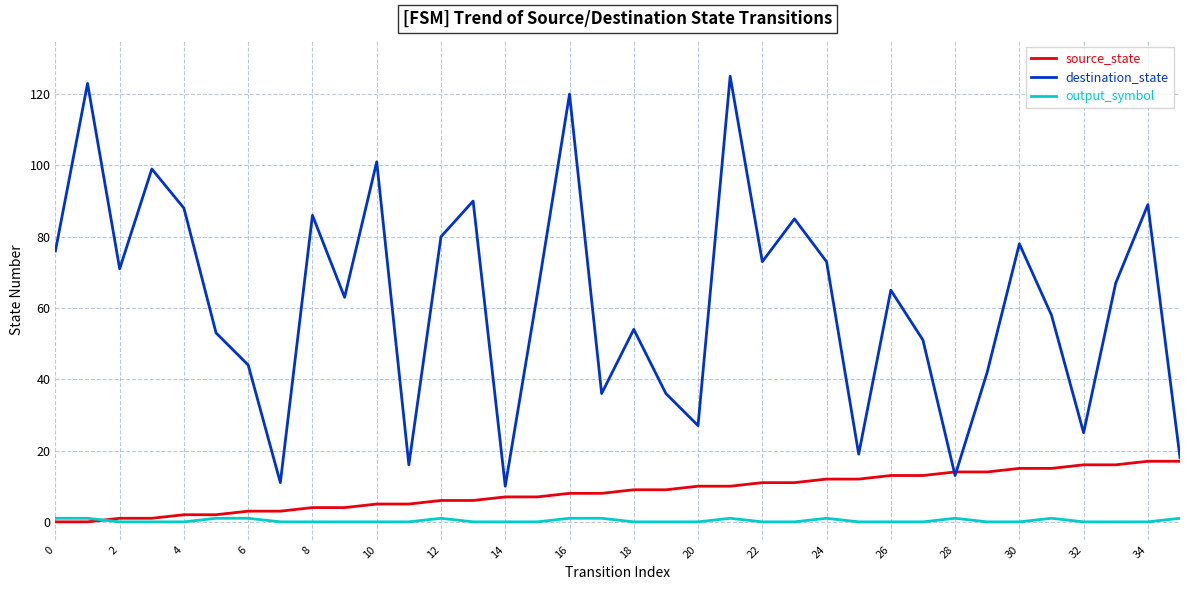

List the series in order of their peak value, lowest first.

output_symbol, source_state, destination_state